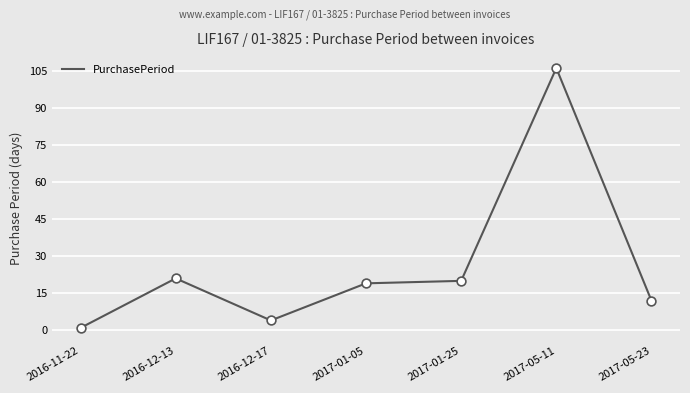

What is the change in value from 2016-12-17 to 2017-05-11?

+102